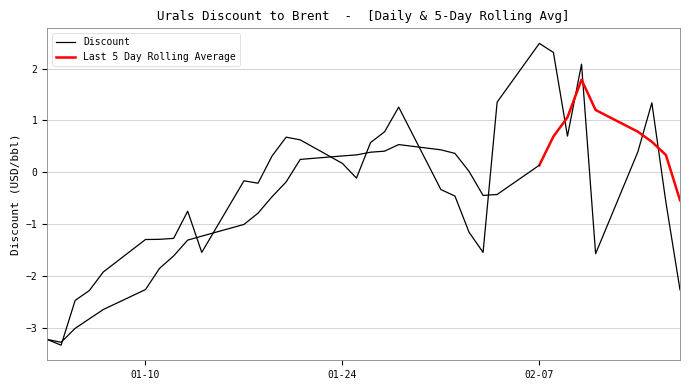

Where is the first local maximum?

2022-01-13